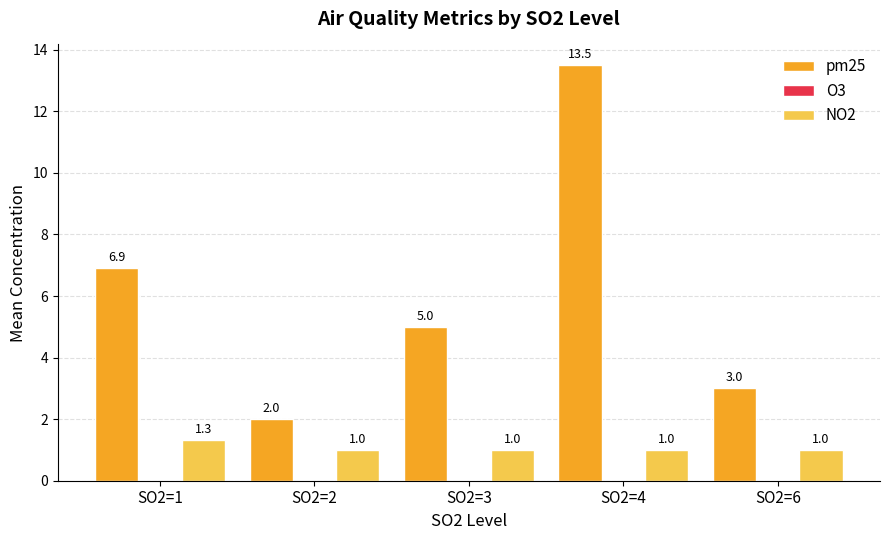

At which category is the sum across all series the highest?

SO2=4